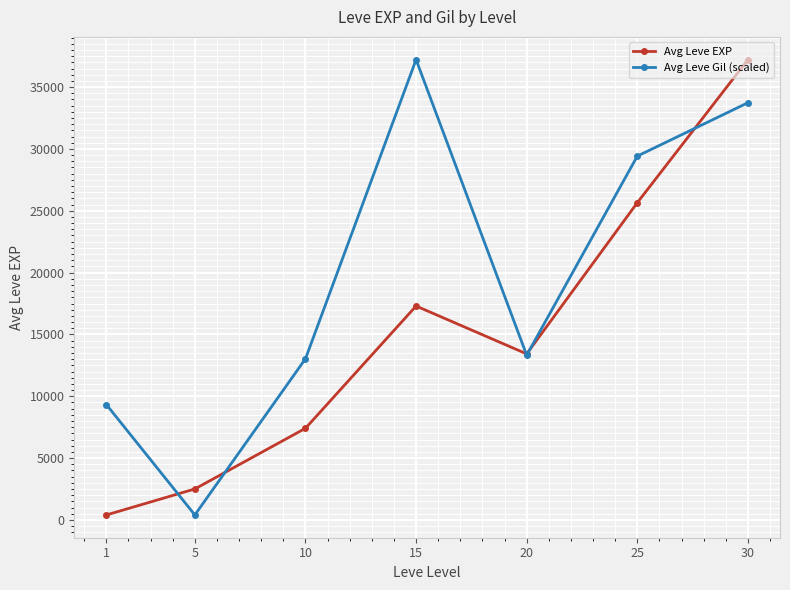

Reading left to right, transcribe all the data shown in this chart.

Avg Leve EXP: 1=404.3	5=2506.7	10=7411.7	15=17296.7	20=13426.7	25=25651.7	30=37216.3
Avg Leve Gil (scaled): 1=9329.3	5=404.3	10=13031.0	15=37216.3	20=13323.6	25=29417.9	30=33734.1